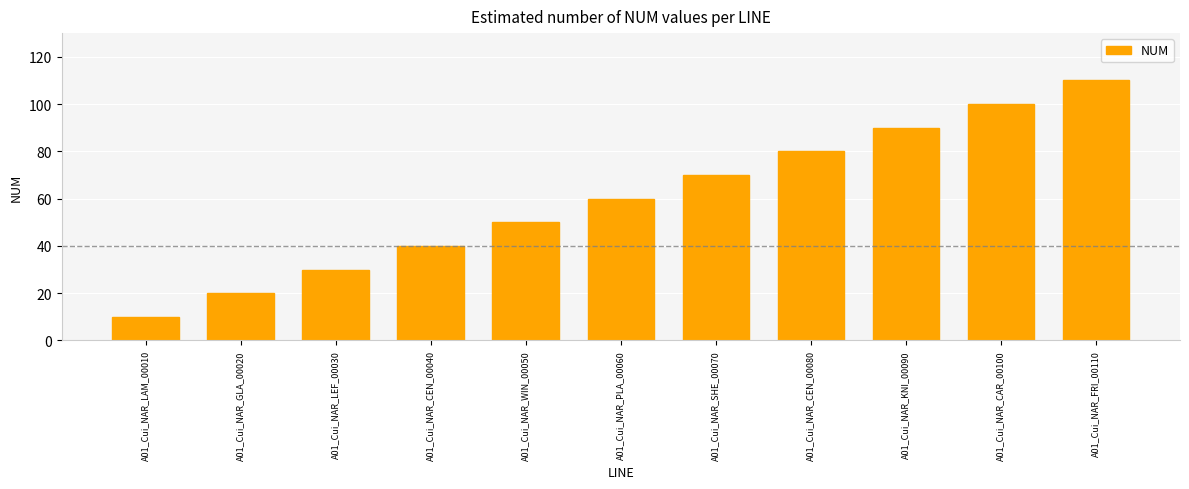

What is the difference between the second highest and minimum values?

90